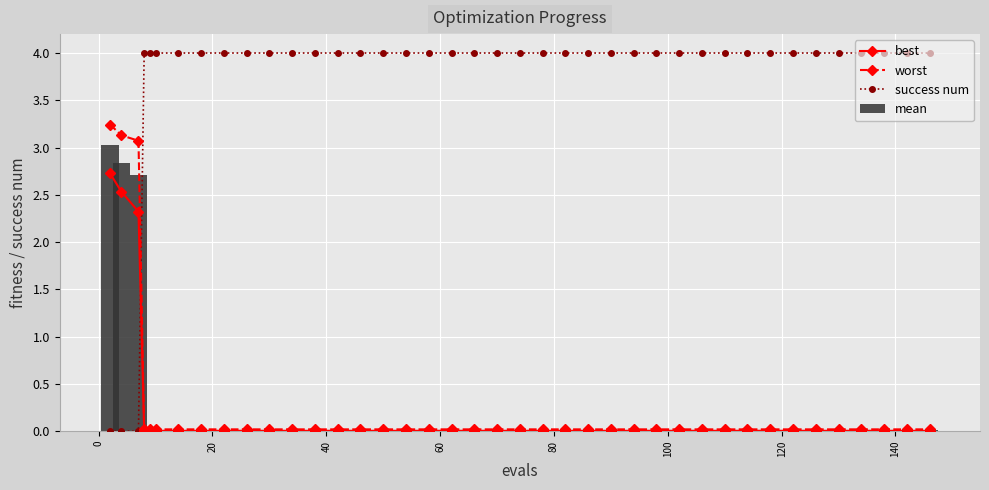

What is the difference between the maximum and second lowest values in the mean series?

3.0